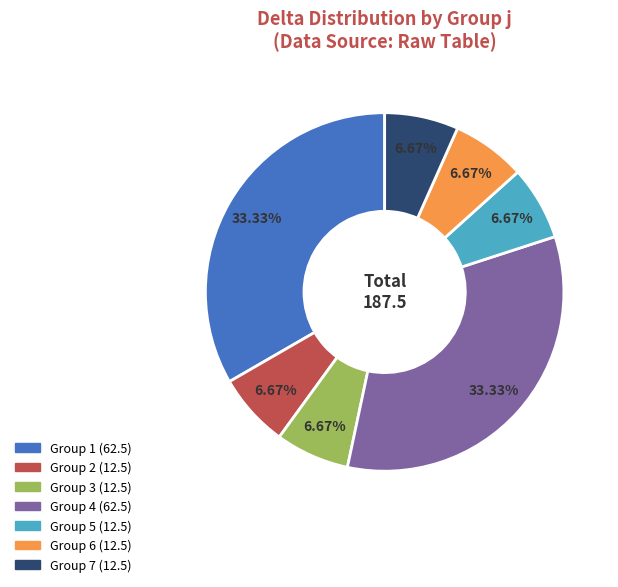

Is there any slice that represents more than half of the pie?

No